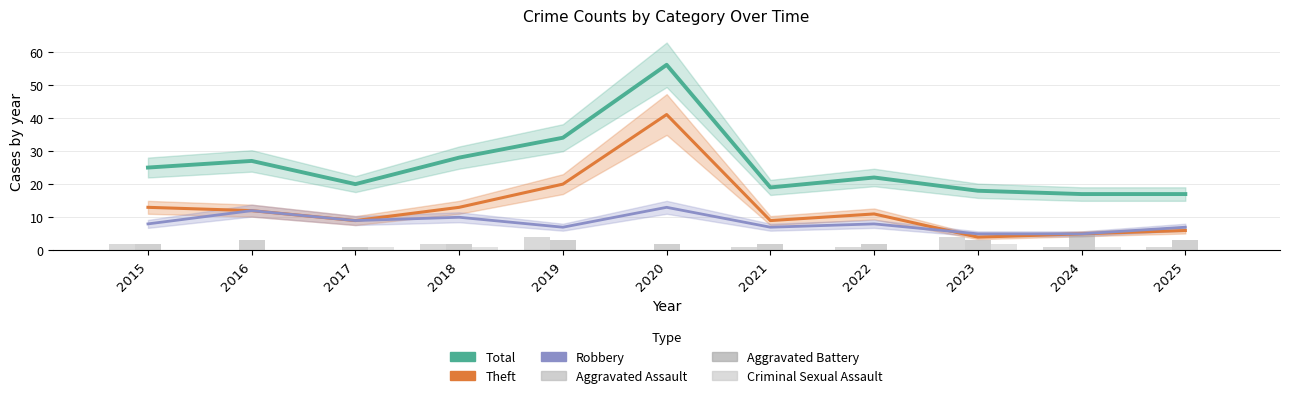

How many distinct data groups are displayed?

6